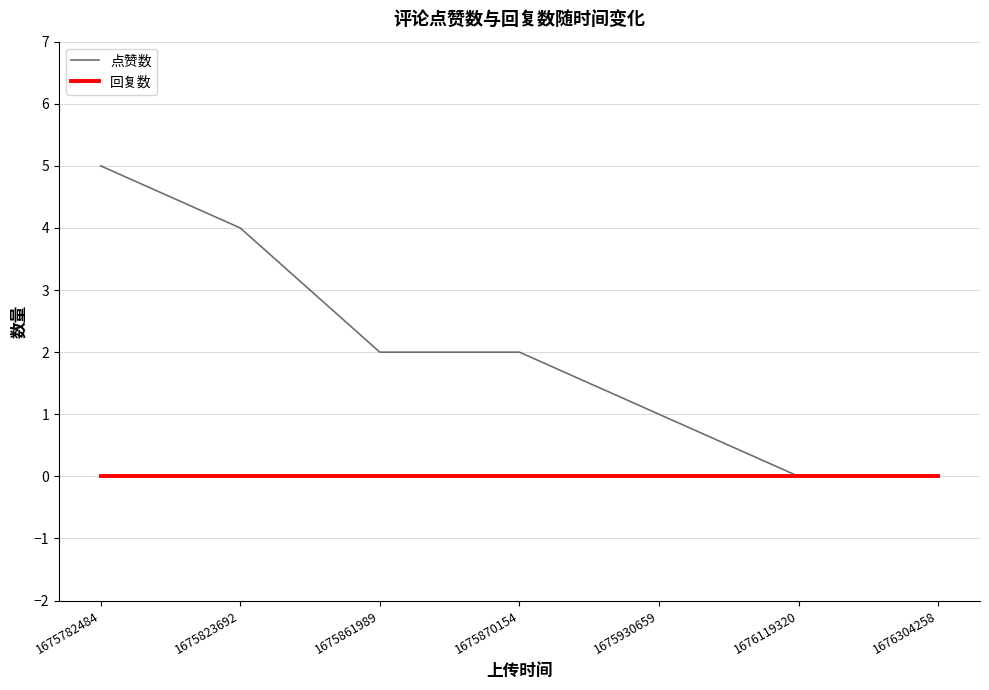

Reading left to right, transcribe all the data shown in this chart.

点赞数: 1675782484=5	1675823692=4	1675861989=2	1675870154=2	1675930659=1	1676119320=0	1676304258=0
回复数: 1675782484=0	1675823692=0	1675861989=0	1675870154=0	1675930659=0	1676119320=0	1676304258=0